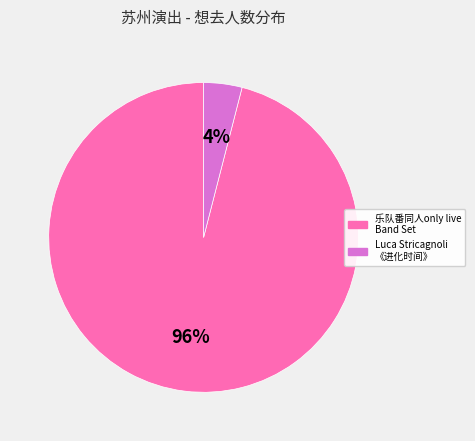

To the nearest percent, what is the difference between the largest and smallest slice percentages?

92%